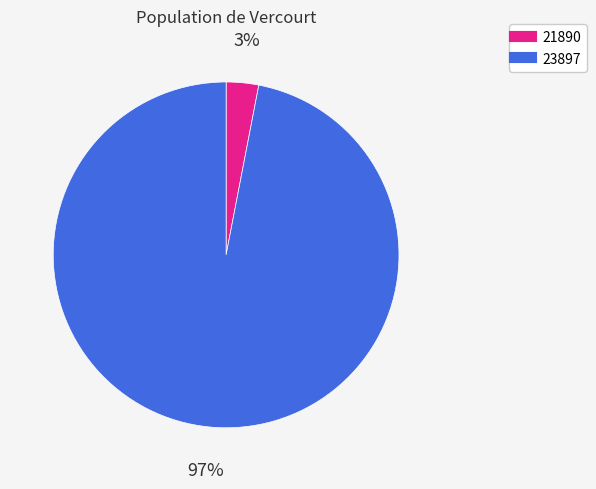

Do 23897 and 21890 together represent more than half of the pie?

Yes